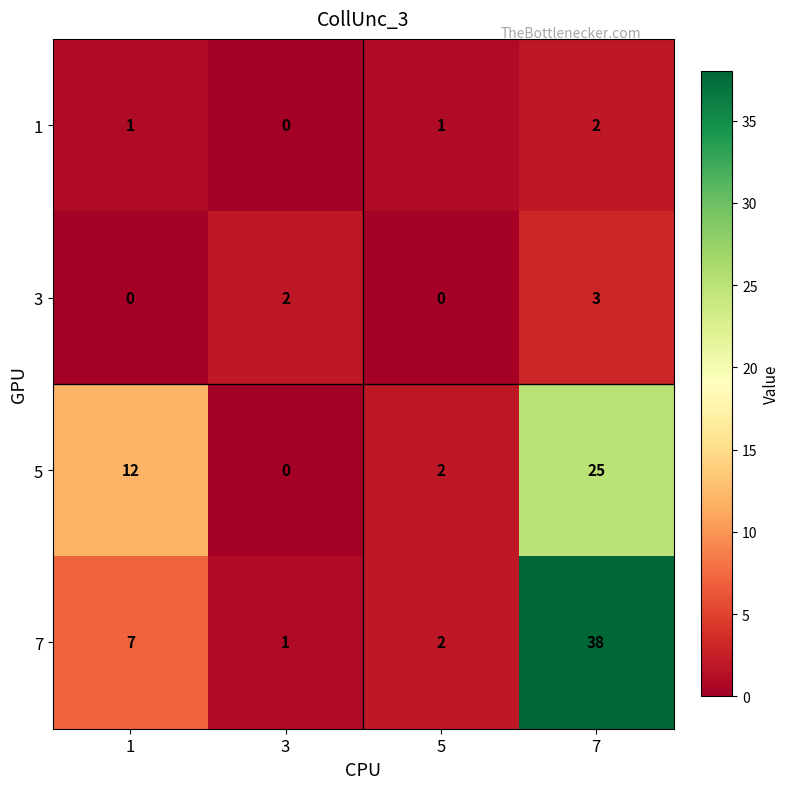

What is the difference between the maximum and minimum values in the 3 series?

3